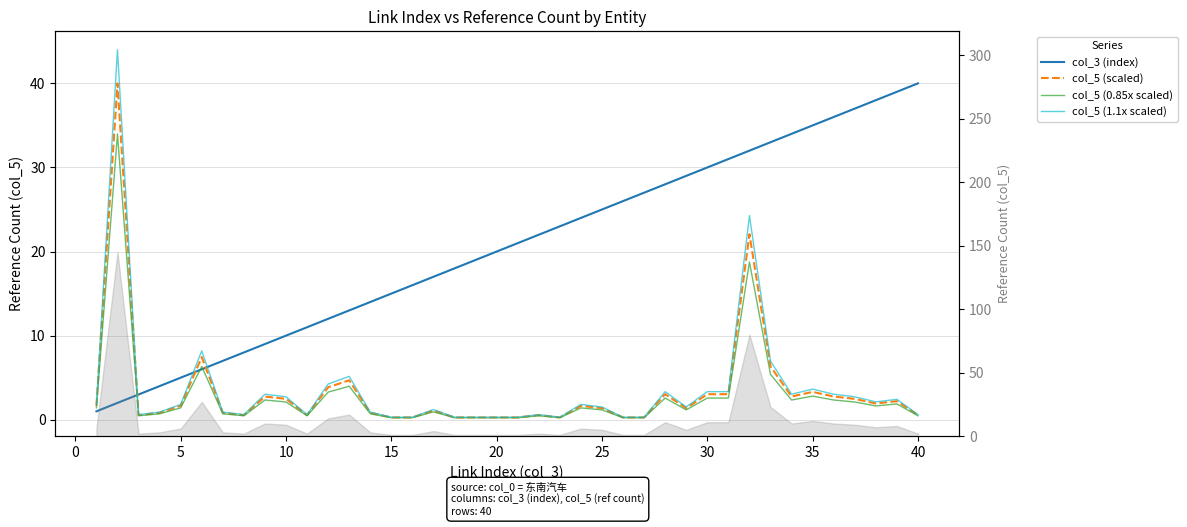

What is the average value of the col_5 (1.1x scaled) series?

3.6